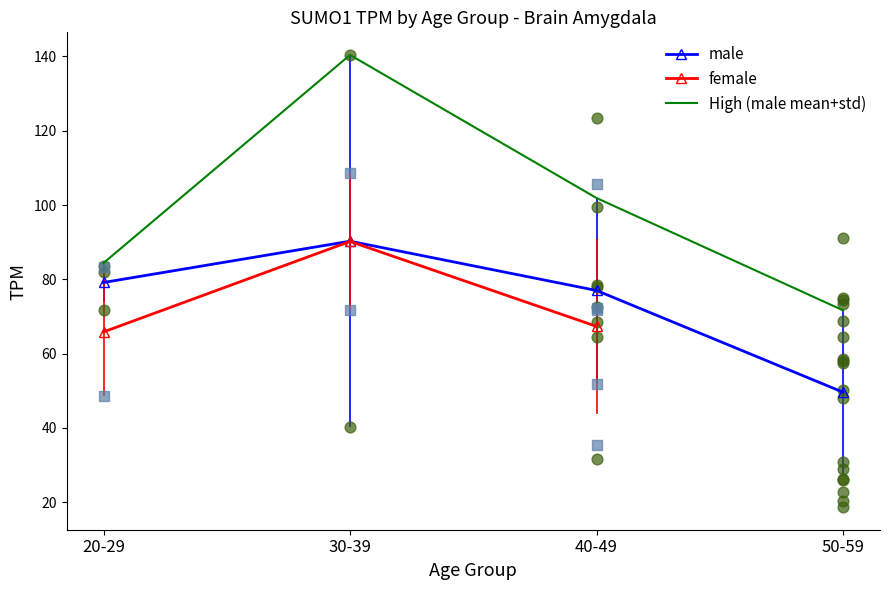

What are all the series names shown in the legend?

male, female, High (male mean+std)